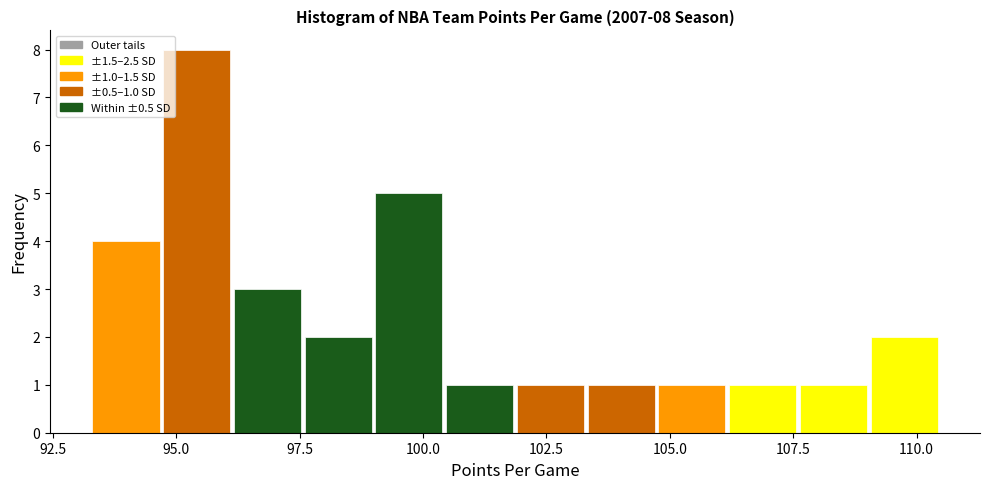

Around what value on the x-axis is the tallest bar? Give the approximate position of its centre, as read against the axis.

95.5